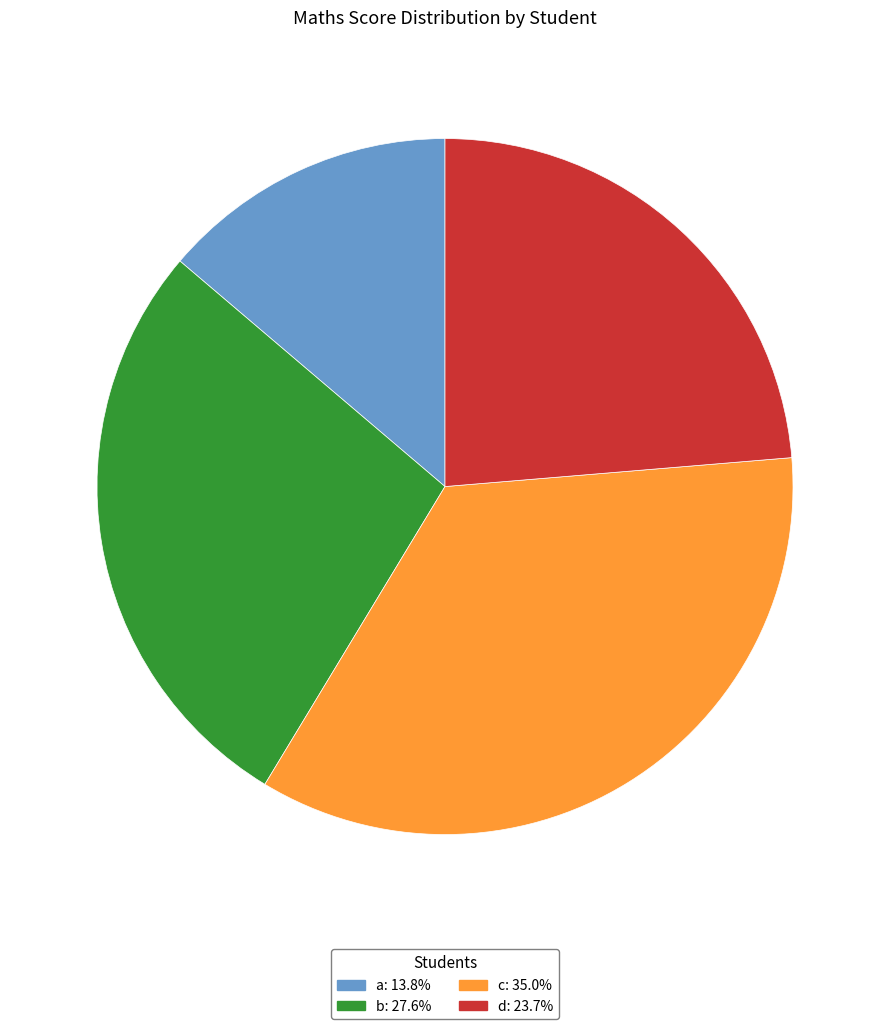

What is the ratio of the value at a to the value at d?

0.6